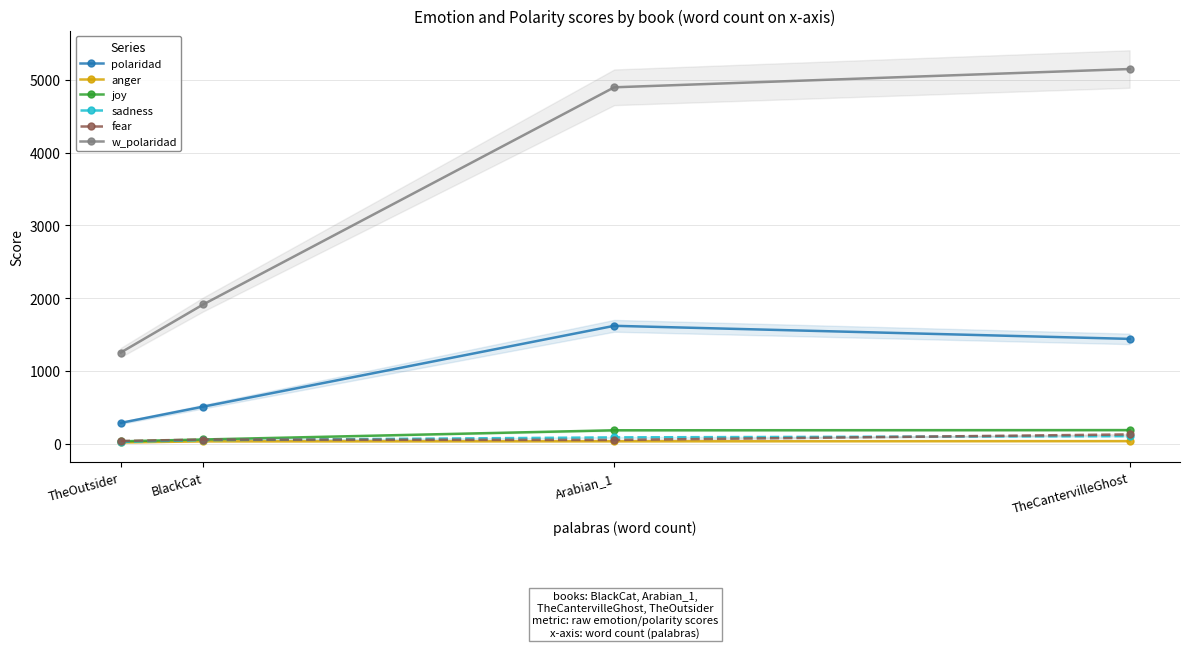

True or false: w_polaridad has a value of 618.7 at TheOutsider.

False